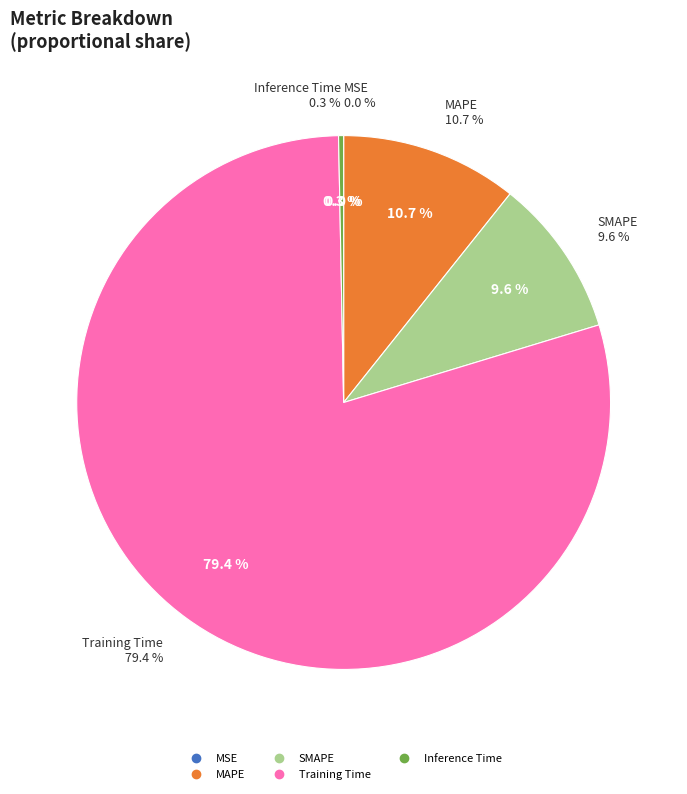

To the nearest percent, what is the average slice percentage?

20%